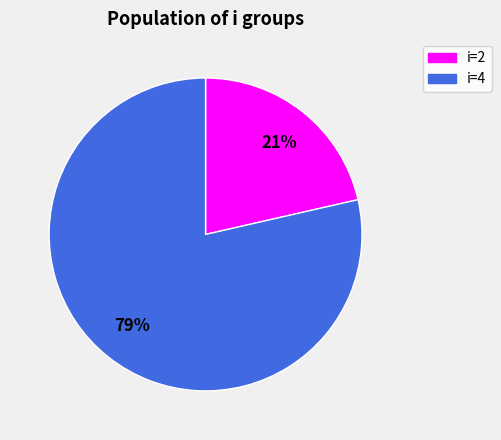

Does any single category account for the majority?

Yes